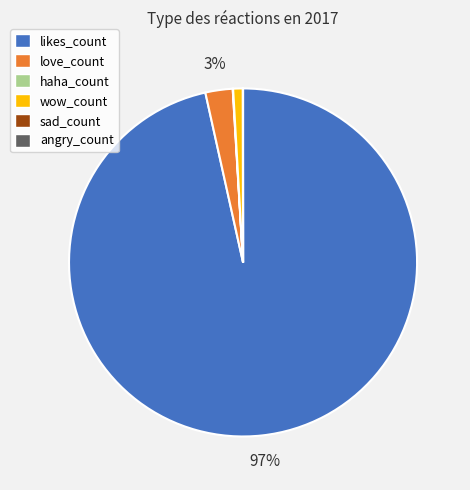

To the nearest percent, what portion does love_count represent?

3%